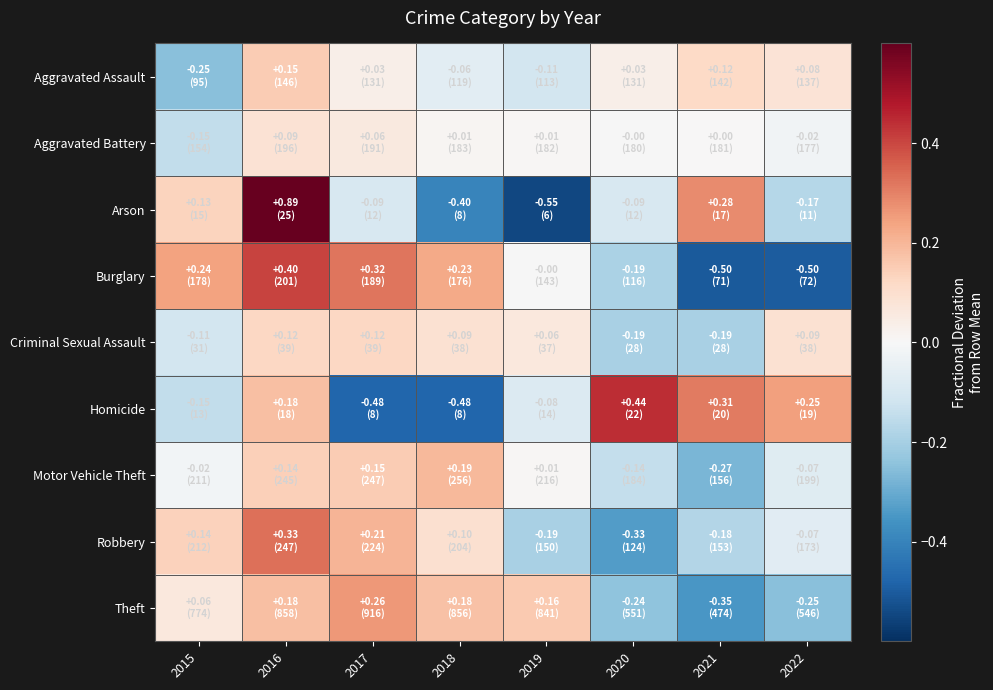

How many series are shown in this chart?

9